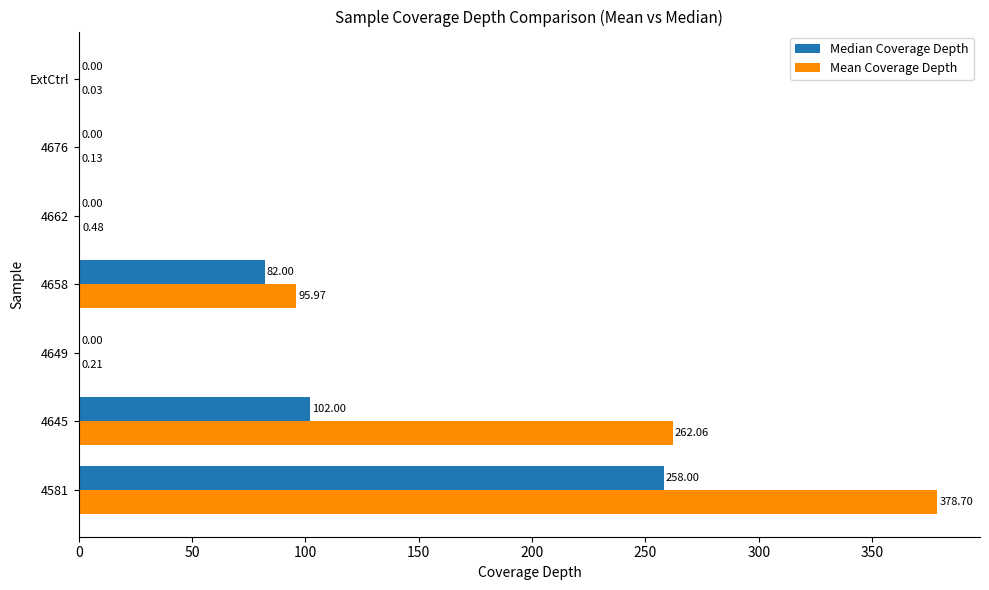

What is the sum of the Median Coverage Depth values at ExtCtrl and 4658?

82.0